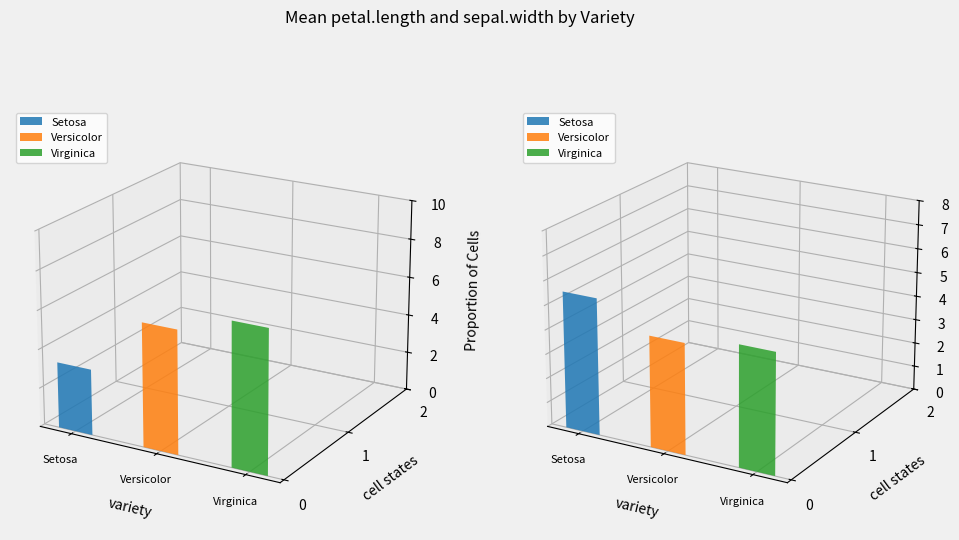

What is the difference between the petal.length values at Setosa and Versicolor?

2.9